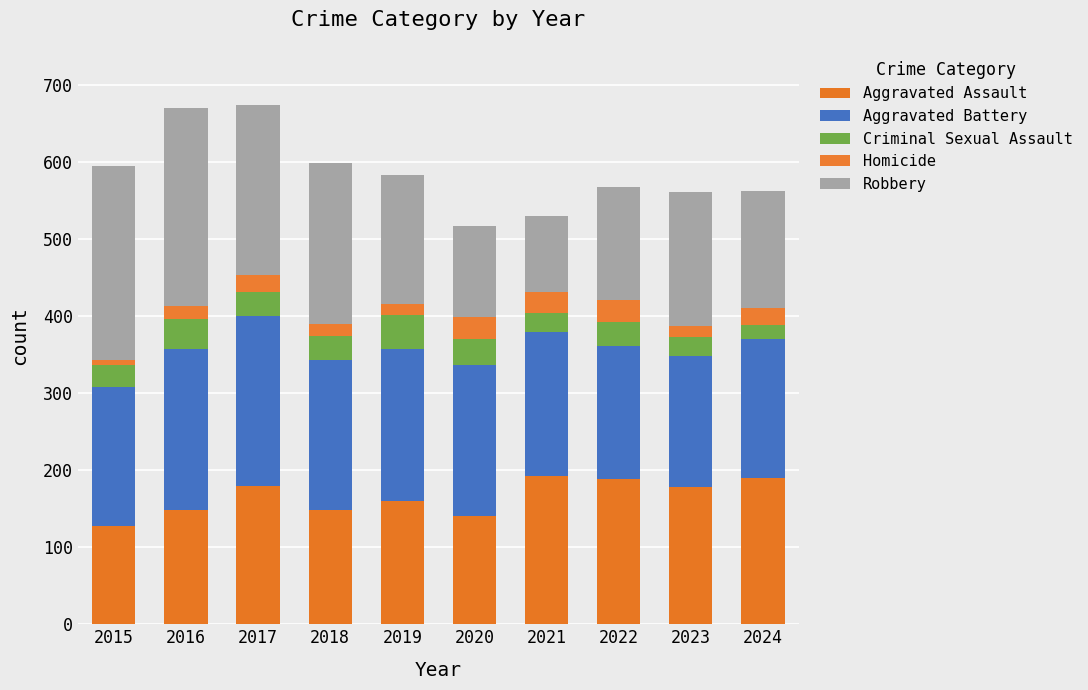

How many distinct data groups are displayed?

5